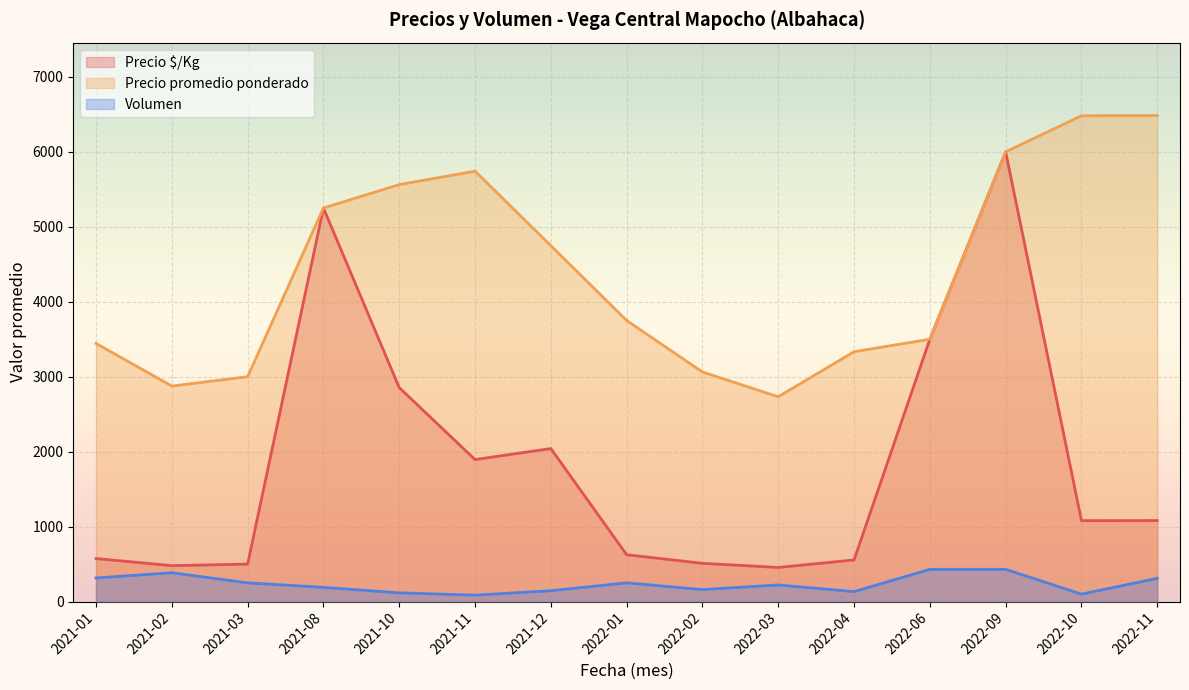

What is the difference between the maximum and minimum values in the Precio promedio ponderado series?

3751.4